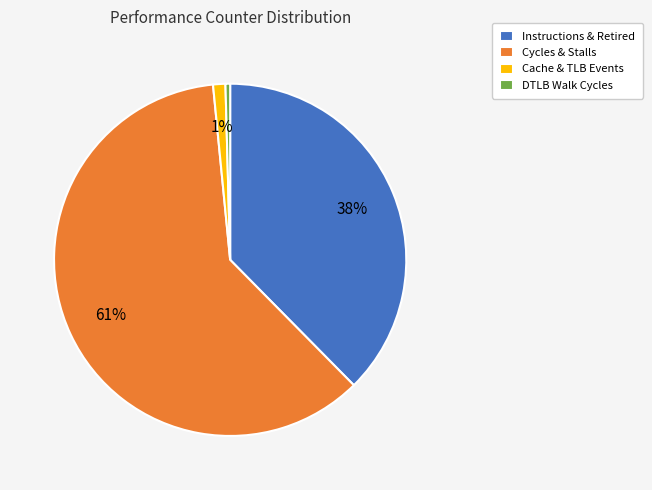

Which slice is the smallest?

DTLB Walk Cycles